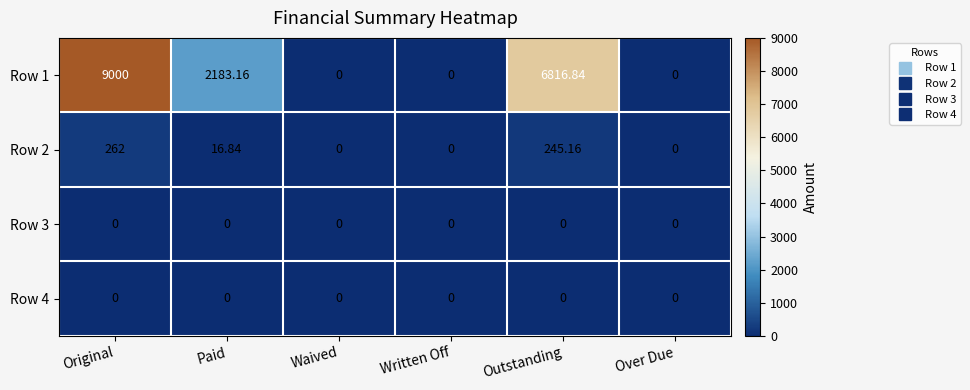

How many series are shown in this chart?

4